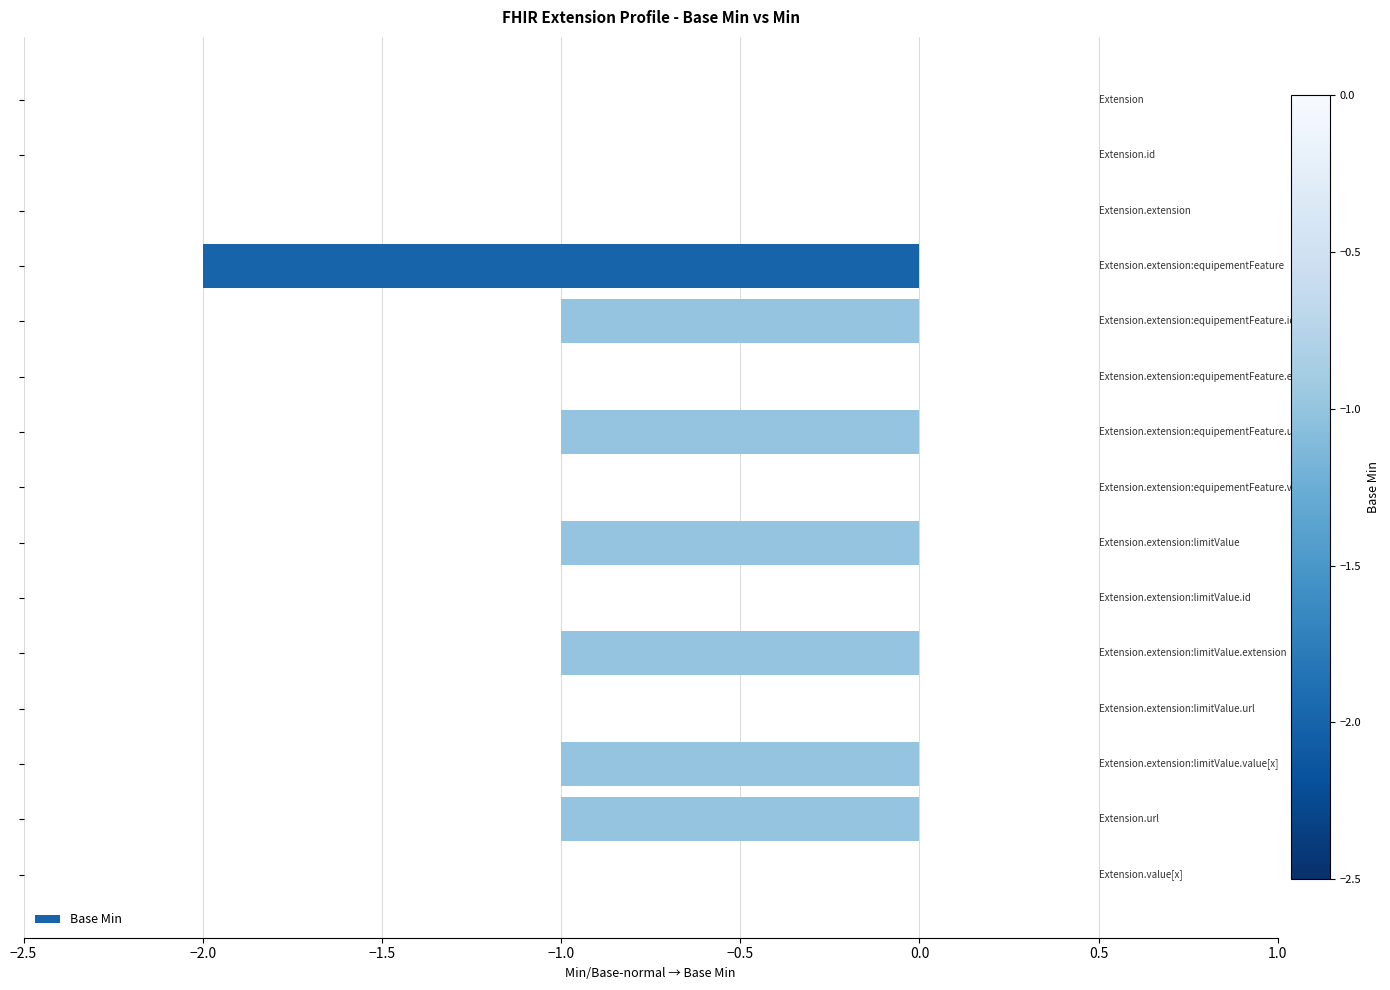

What is the sum of all values?

-8